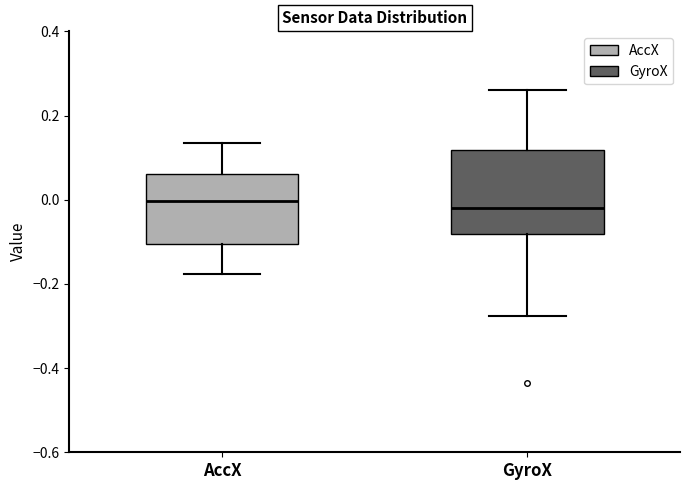

Comparing the boxes themselves (not the whiskers), which one is the tallest?

GyroX